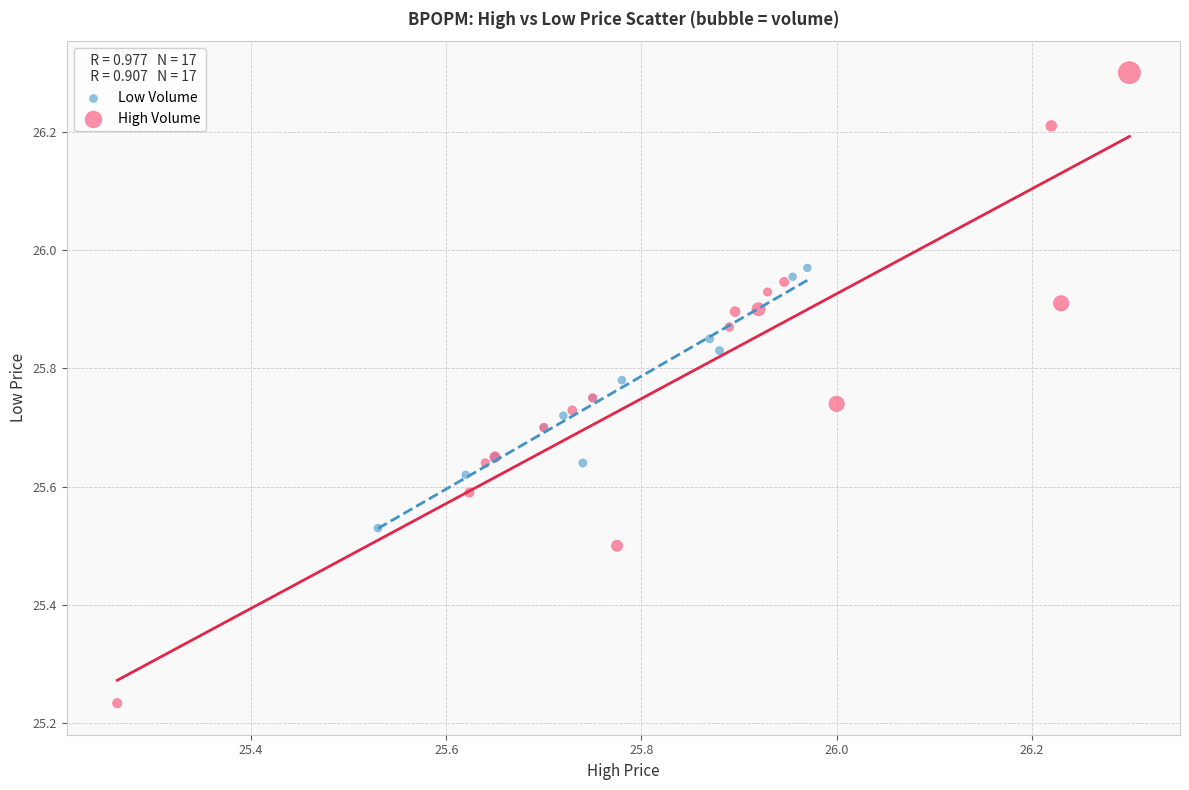

What are all the series names shown in the legend?

Low Volume, High Volume